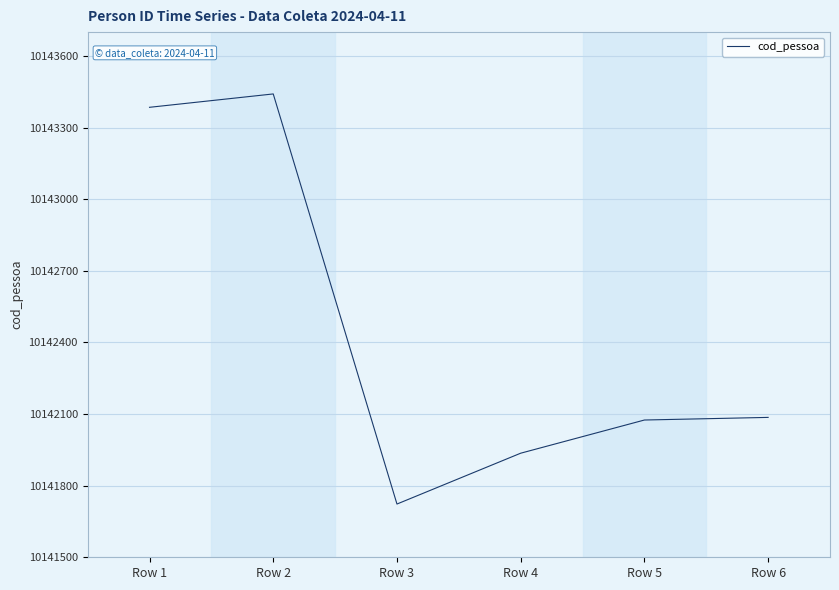

Reading left to right, transcribe all the data shown in this chart.

Row 1=10143385	Row 2=10143441	Row 3=10141723	Row 4=10141936	Row 5=10142075	Row 6=10142086